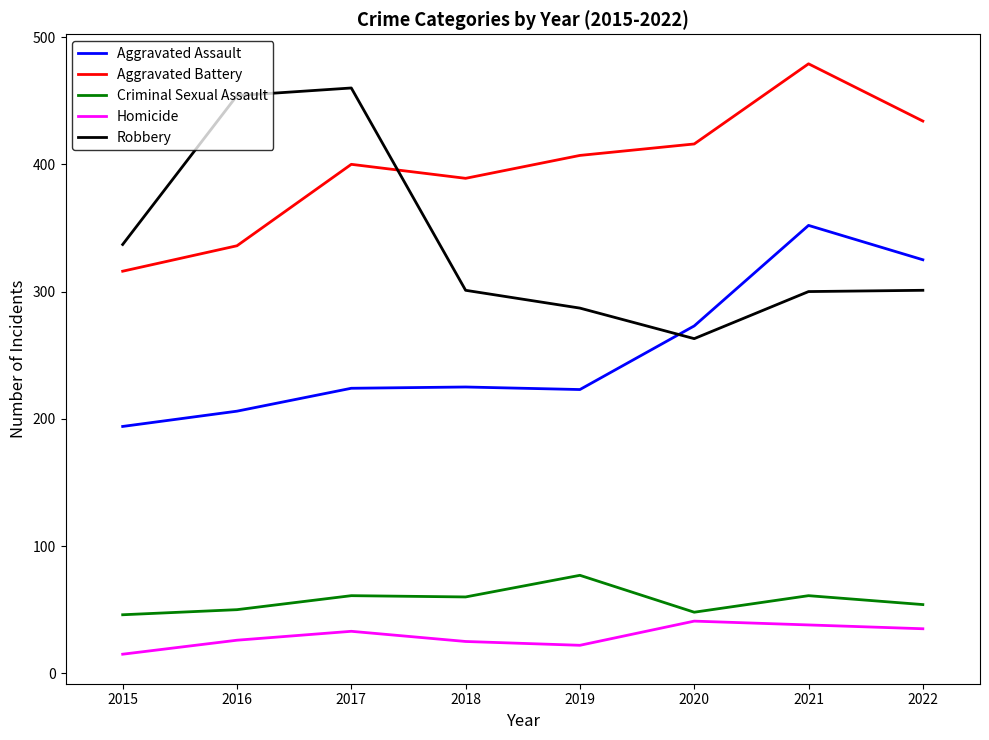

What is the difference between the Homicide values at 2021 and 2015?

23